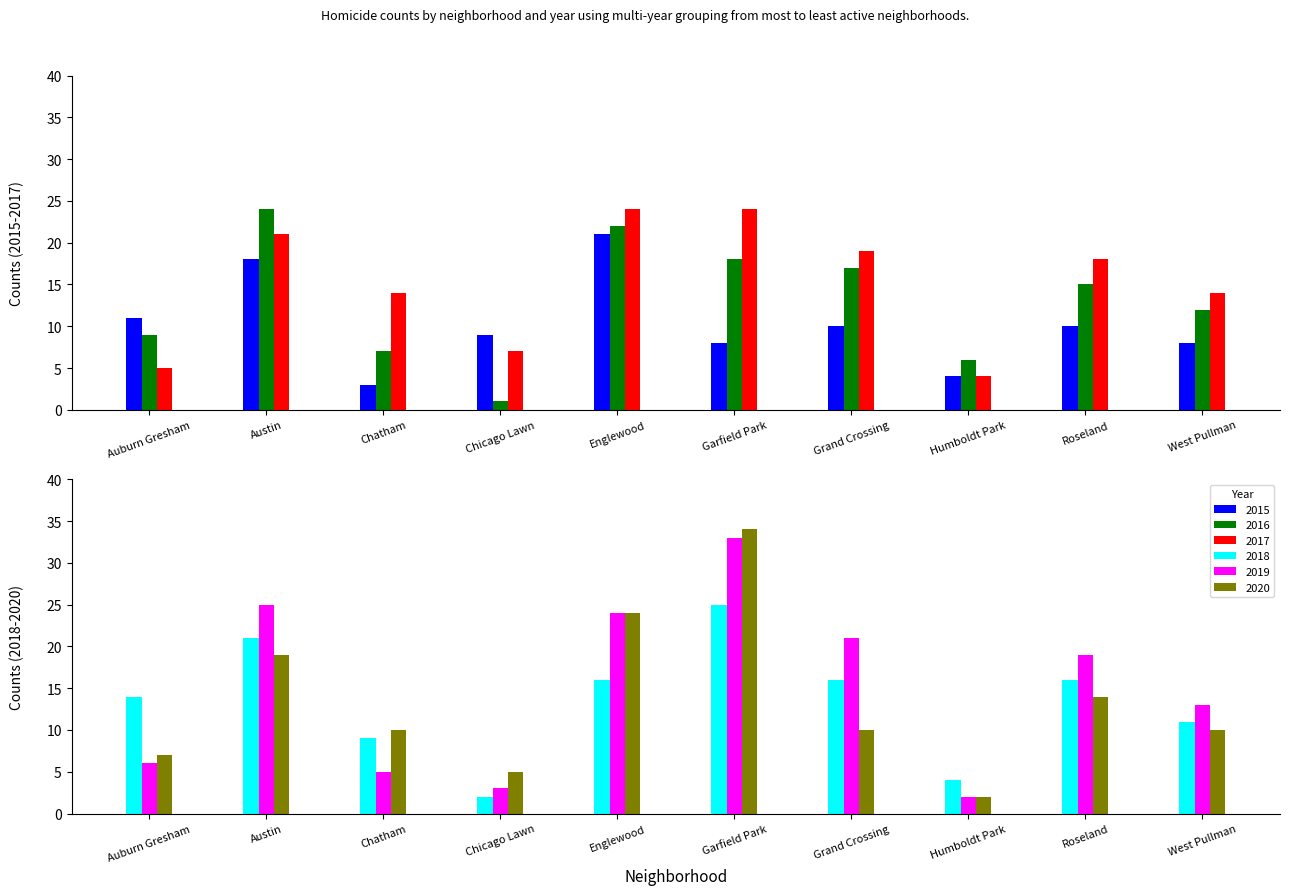

How many bars are there in total?

60